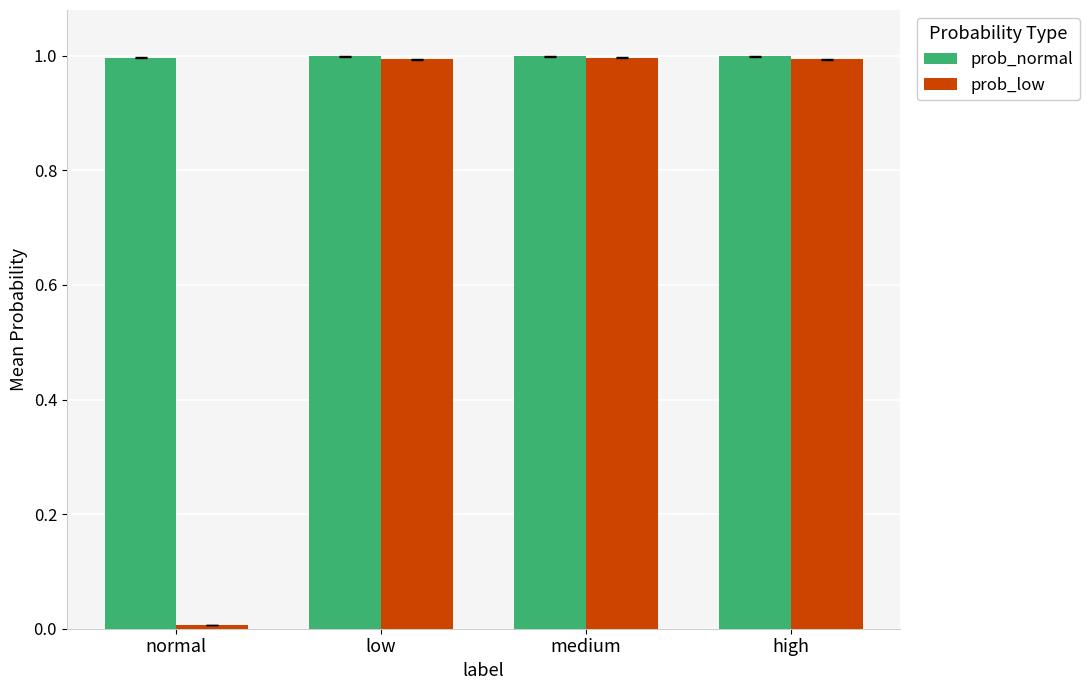

How many bars are there in each group?

2